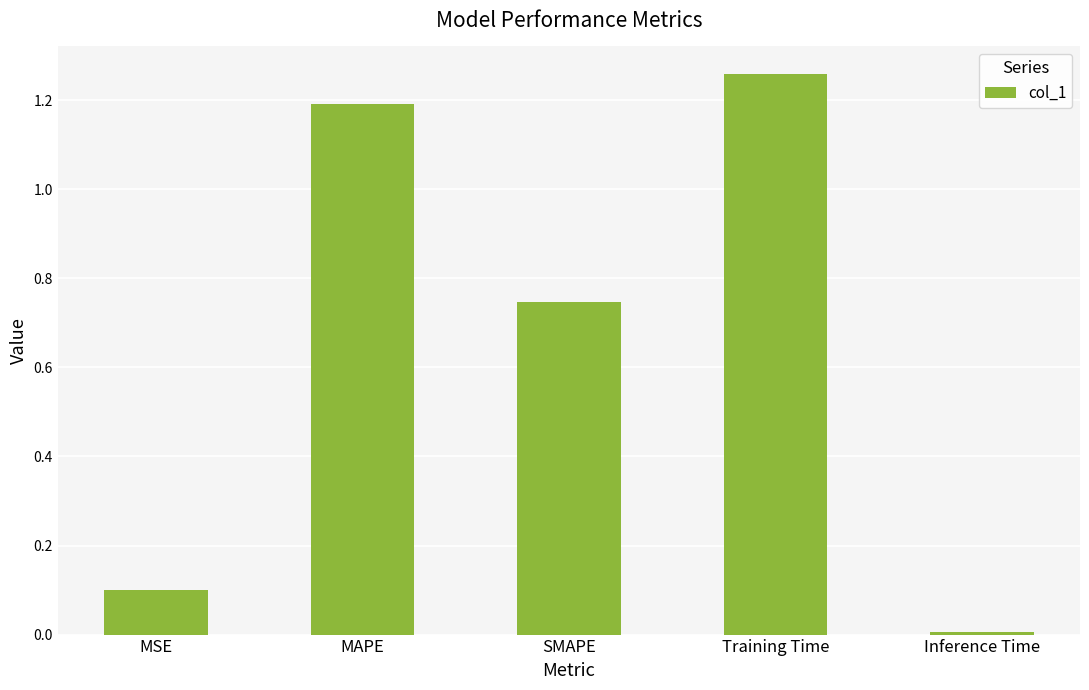

What is the sum of all values?

3.3